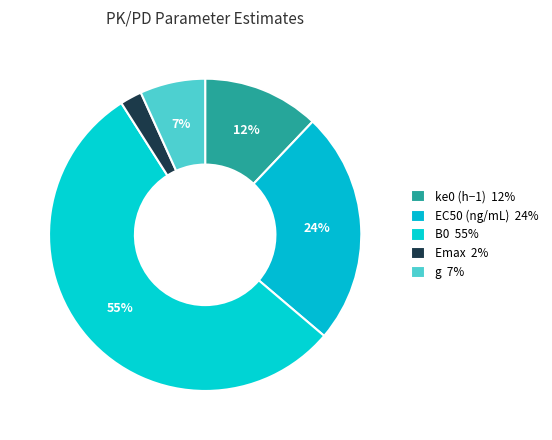

To the nearest percent, what percentage of the pie is ke0 (h−1)?

12%